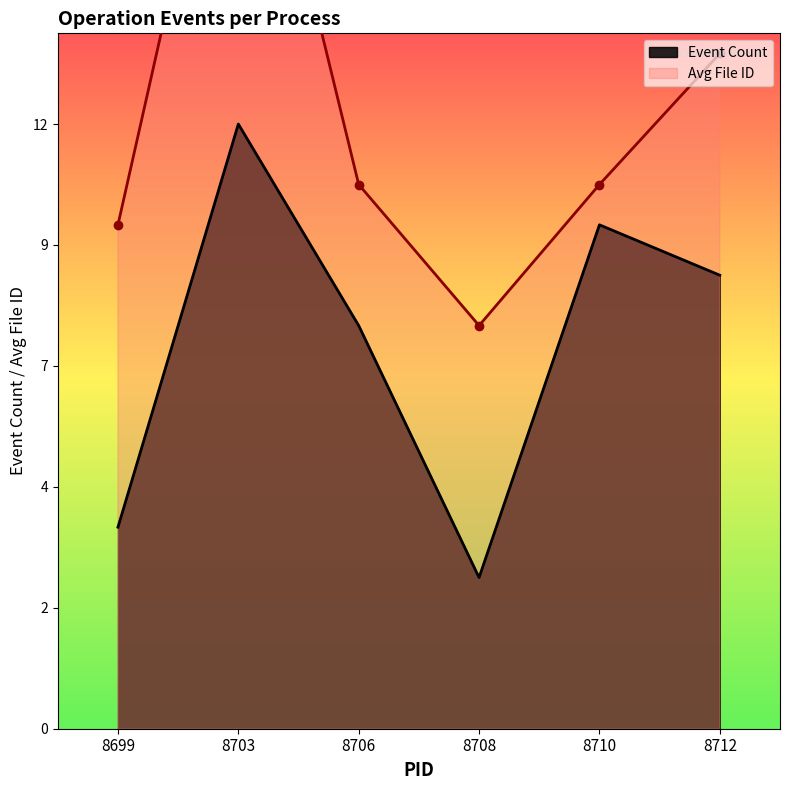

Which series has the widest spread of values?

count